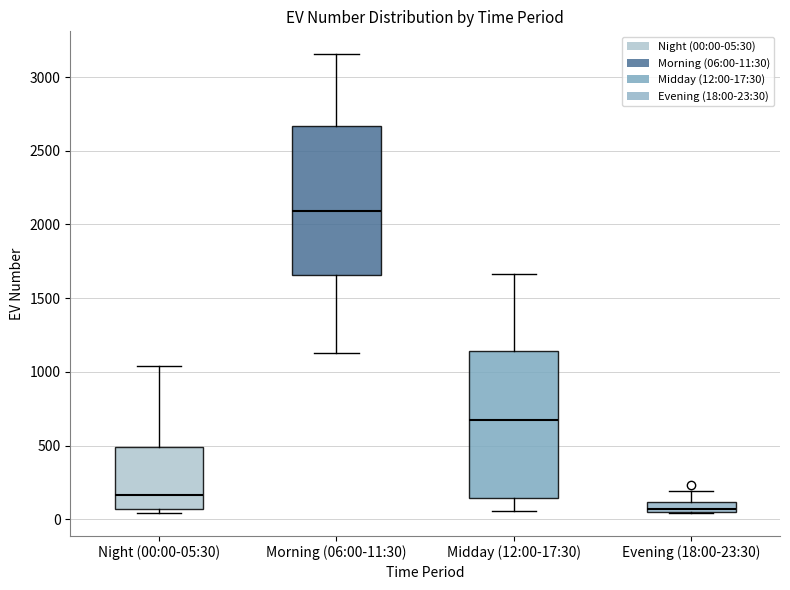

Which box's median line is the highest?

Morning (06:00-11:30)